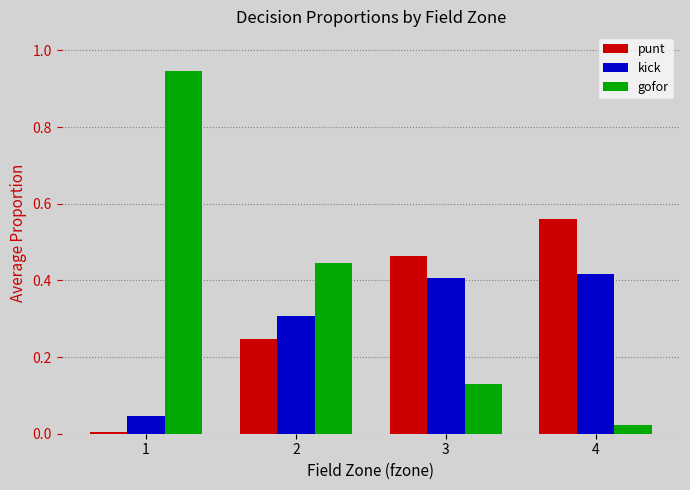

How many distinct data groups are displayed?

3